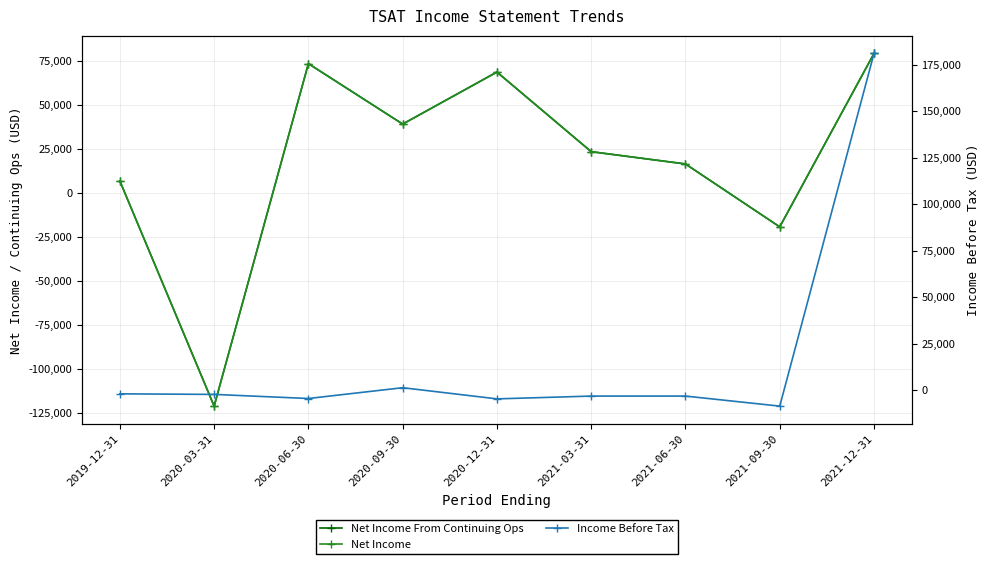

In Net Income From Continuing Ops, how many points are higher than both neighbors (excluding endpoints)?

2